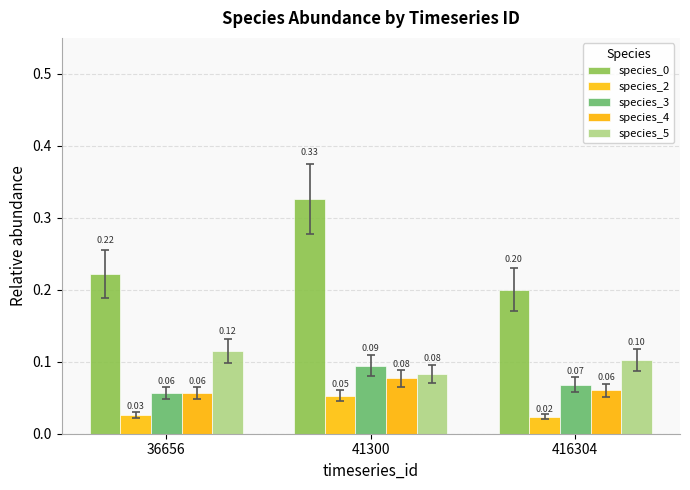

At 36656, list the series in order from smallest to largest.

species_2, species_3, species_4, species_5, species_0